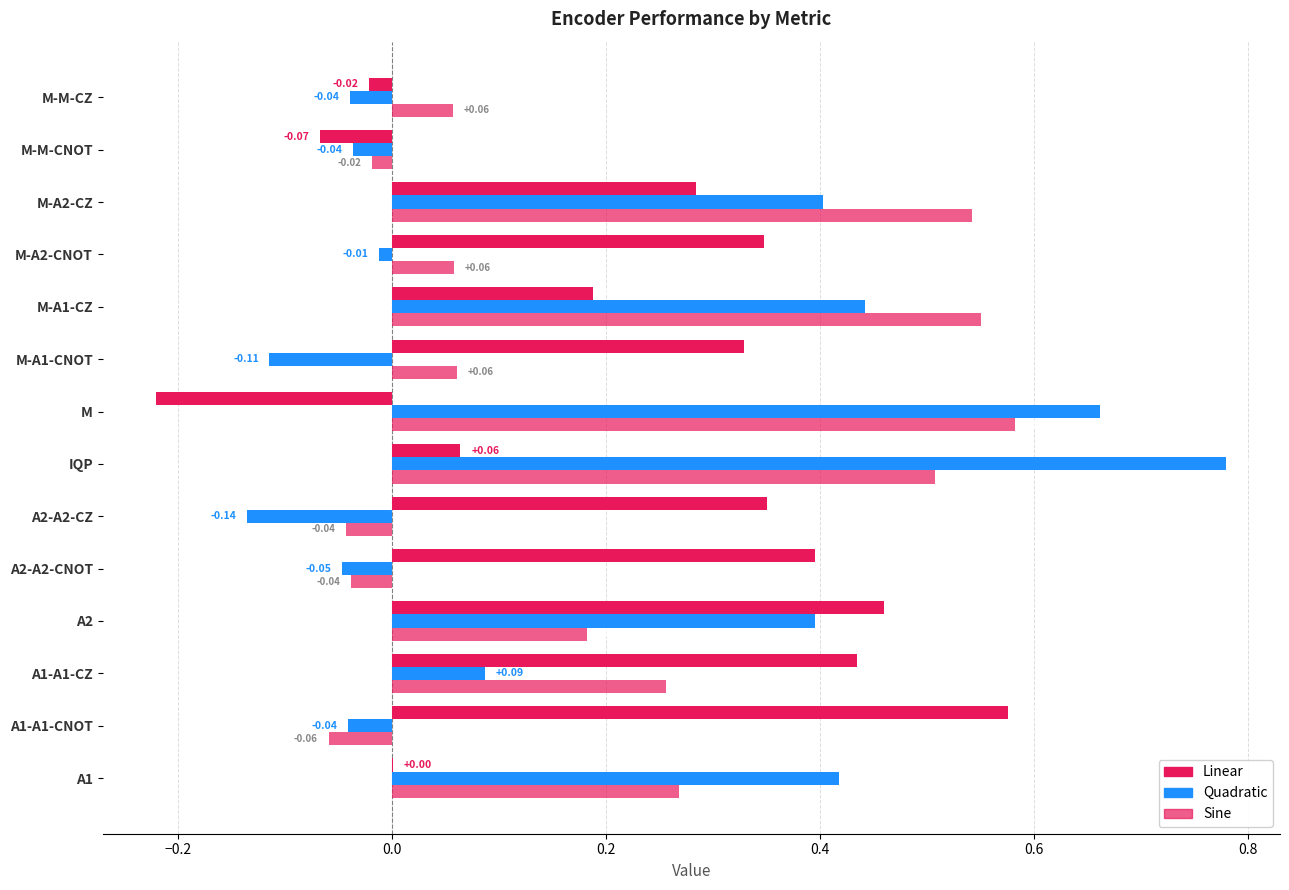

How many categories are shown in the chart?

14